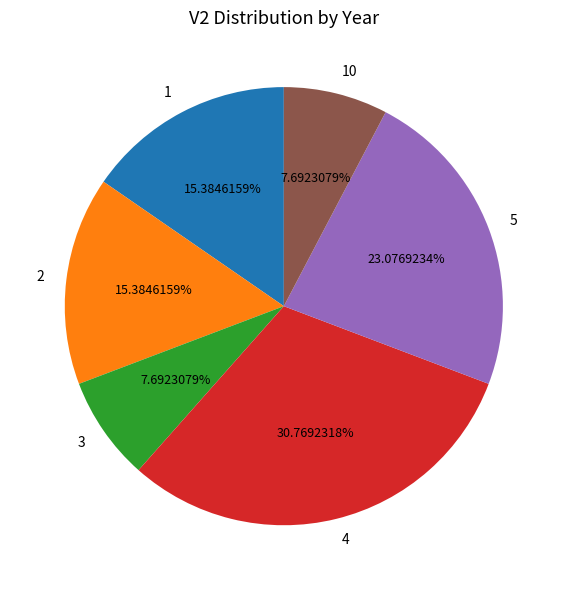

Is 1 the majority of the pie?

No